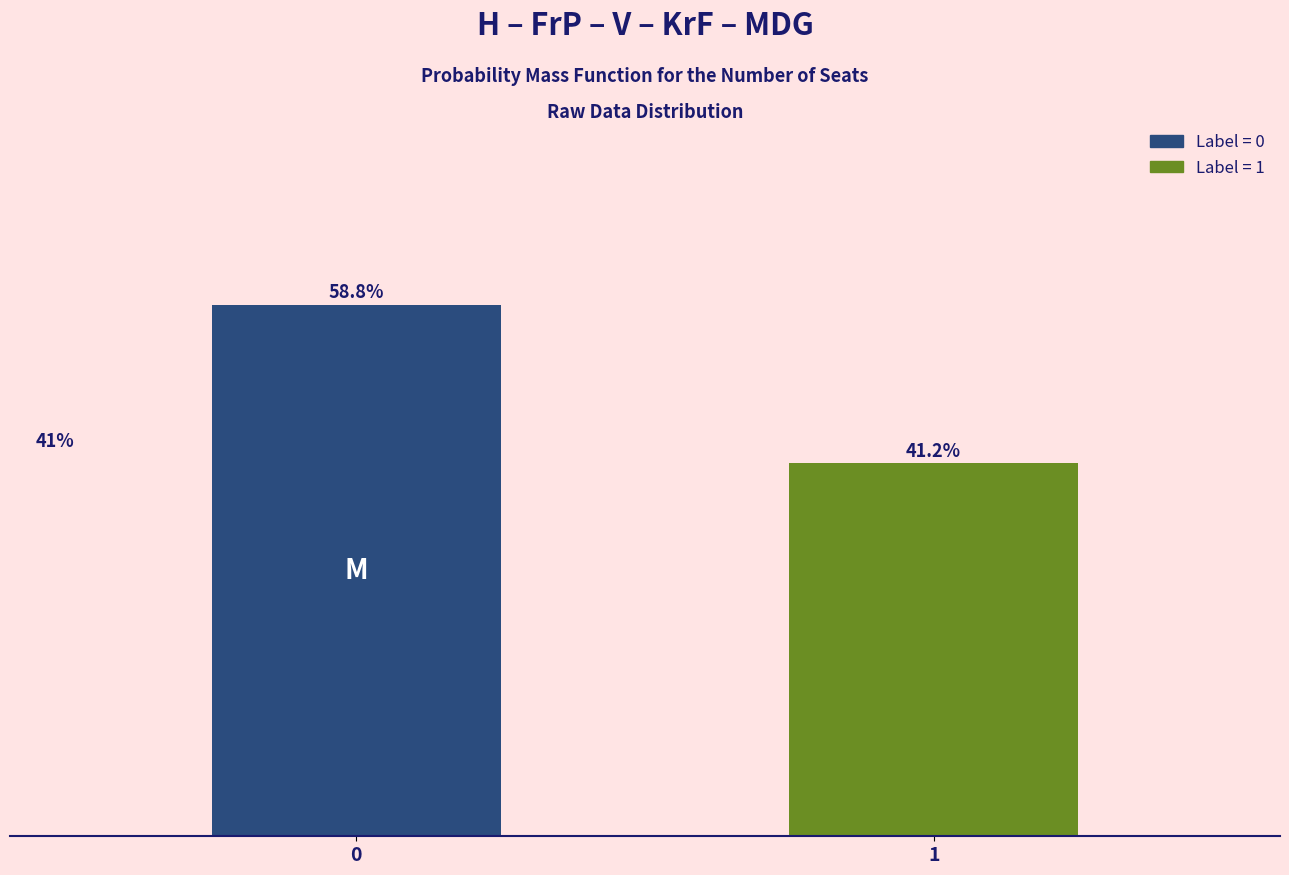

Rank the categories by value from lowest to highest.

1, 0